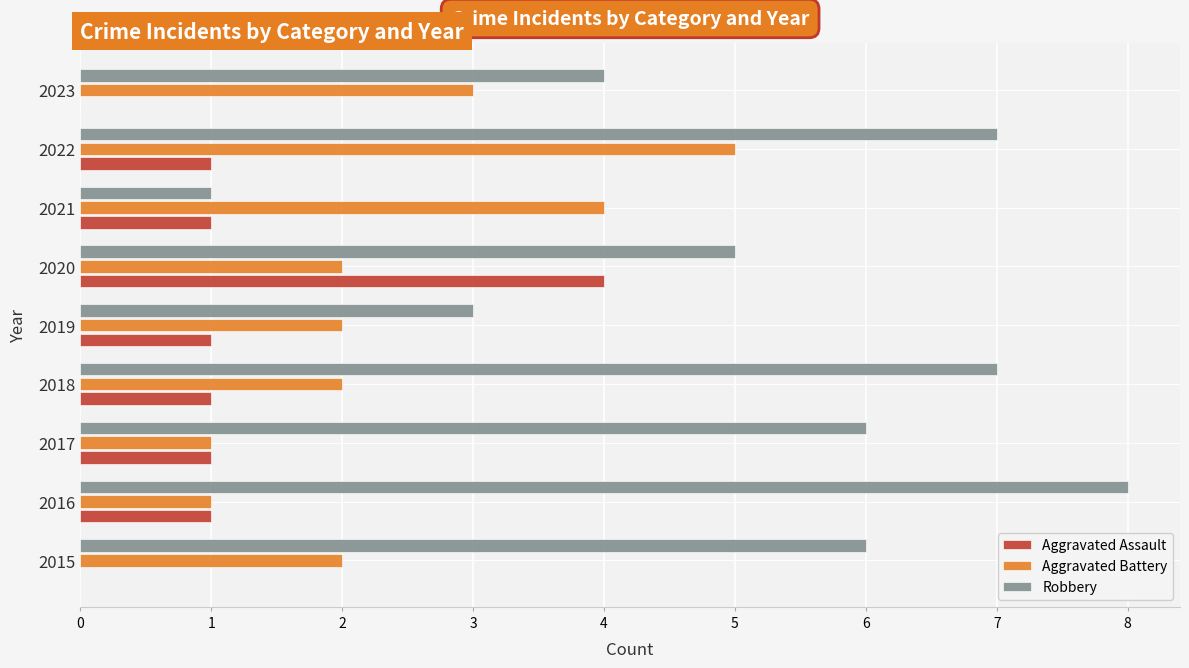

What is the maximum value for Aggravated Battery?

5